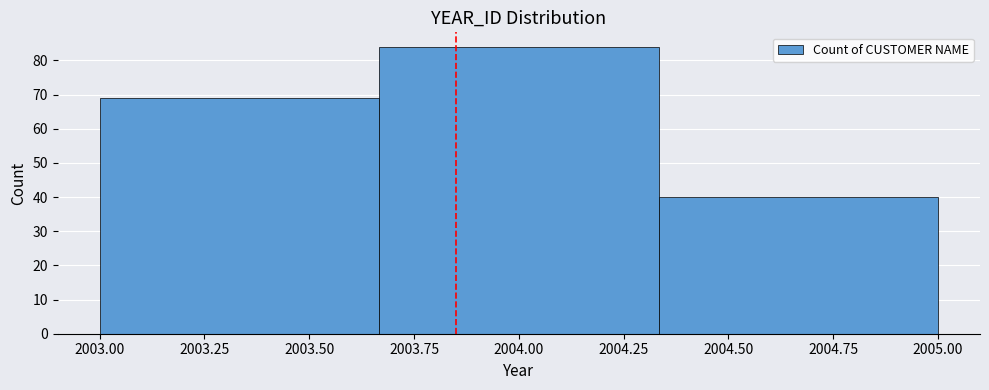

Which range on the x-axis has the tallest bar?

2003.65 to 2004.35